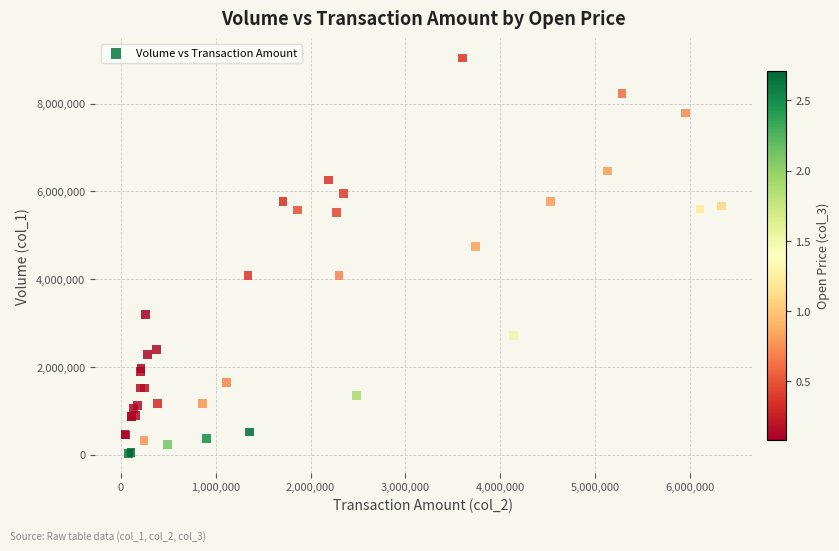

What Y value in the scatter plot is closest to 4534500?

4740000